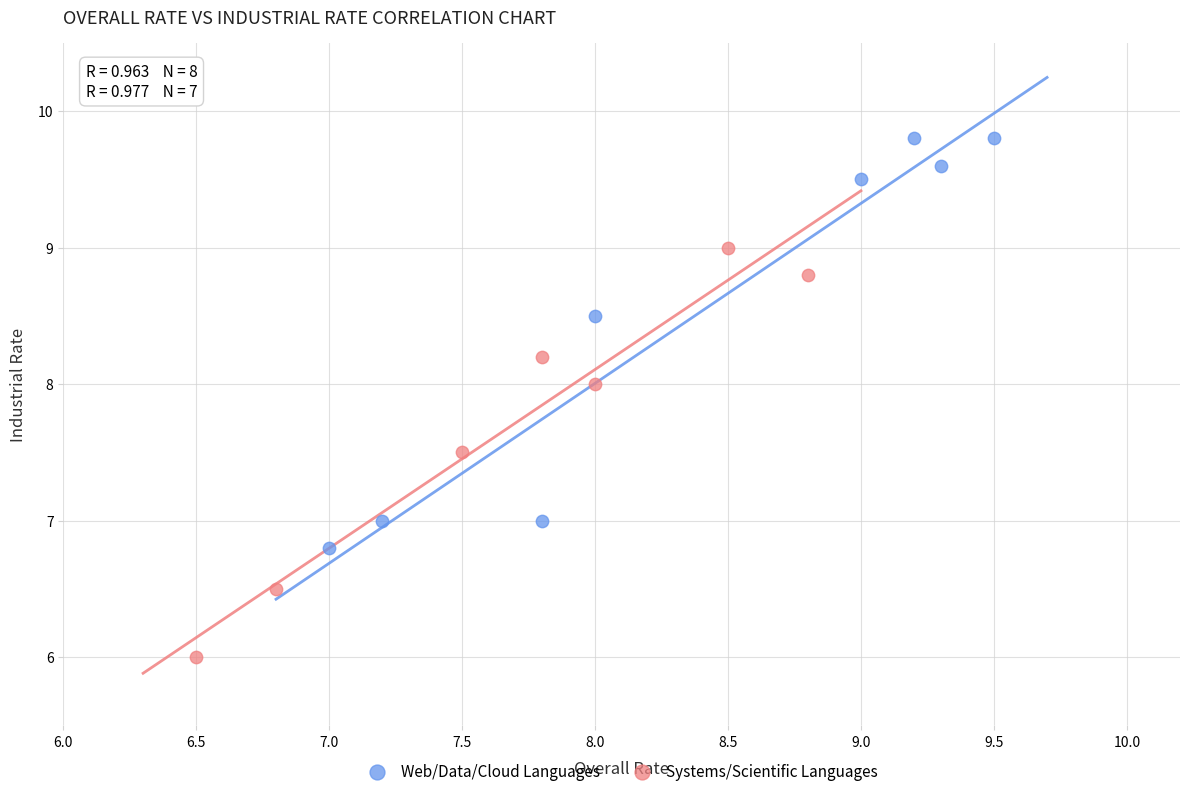

Which series reaches the maximum Y coordinate?

Web/Data/Cloud Languages